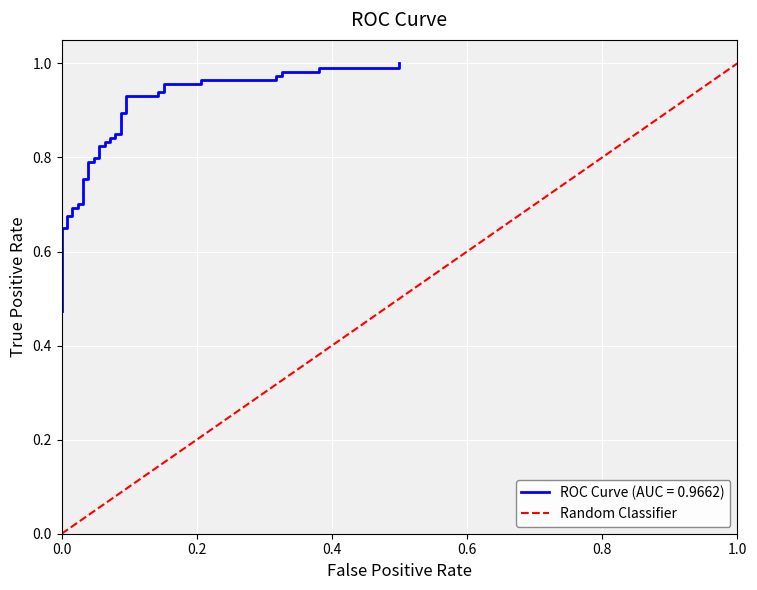

What is the sum of all values?

1